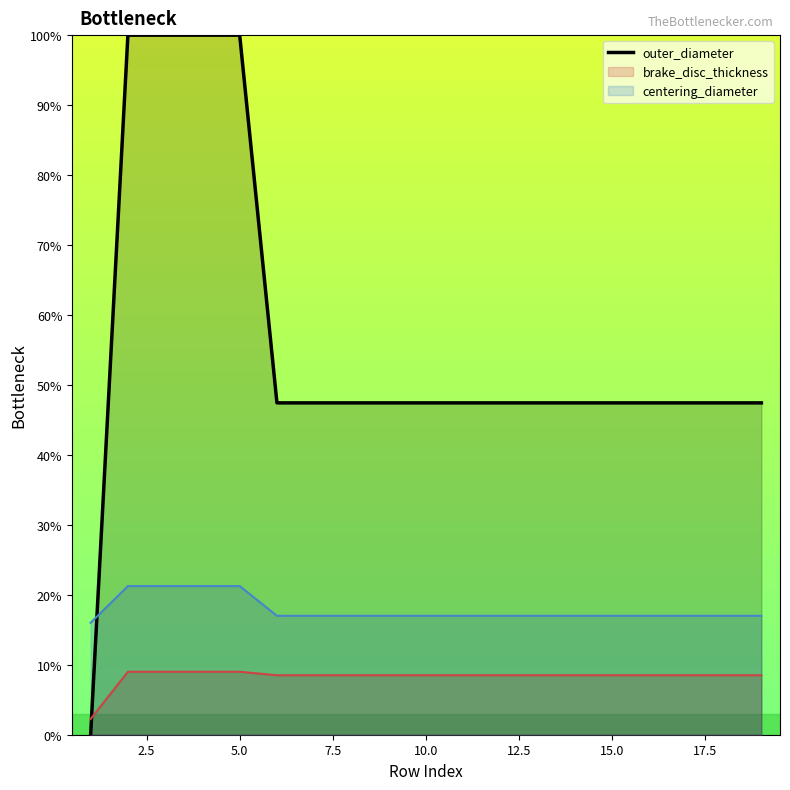

Which series has the largest range (max minus min)?

outer_diameter